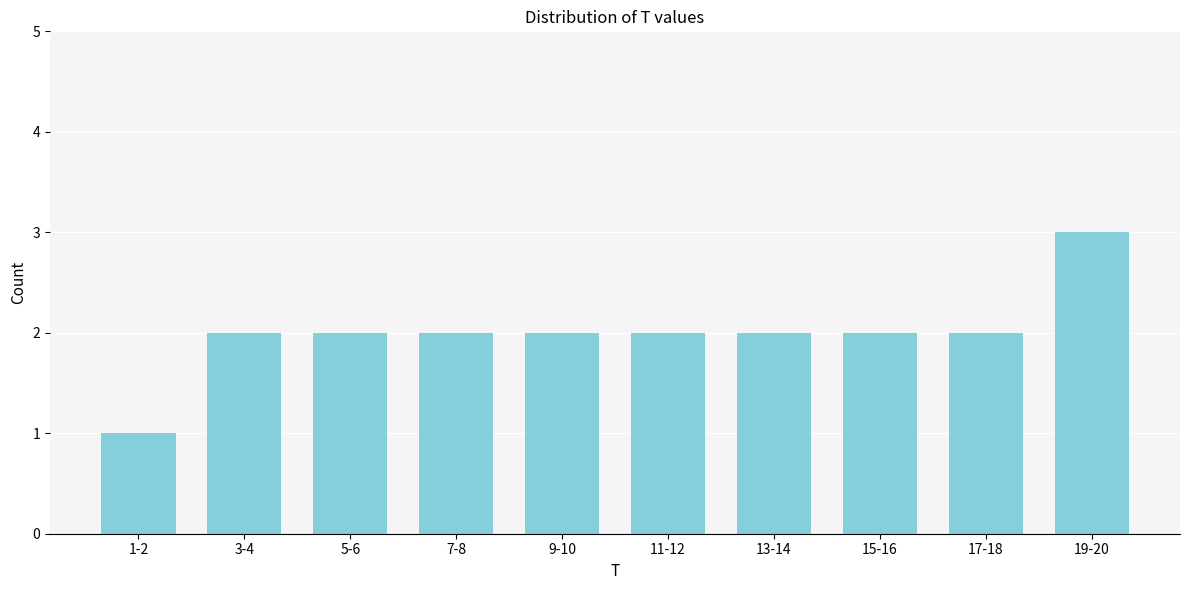

Reading left to right, transcribe all the data shown in this chart.

1	2	2	2	2	2	2	2	2	3